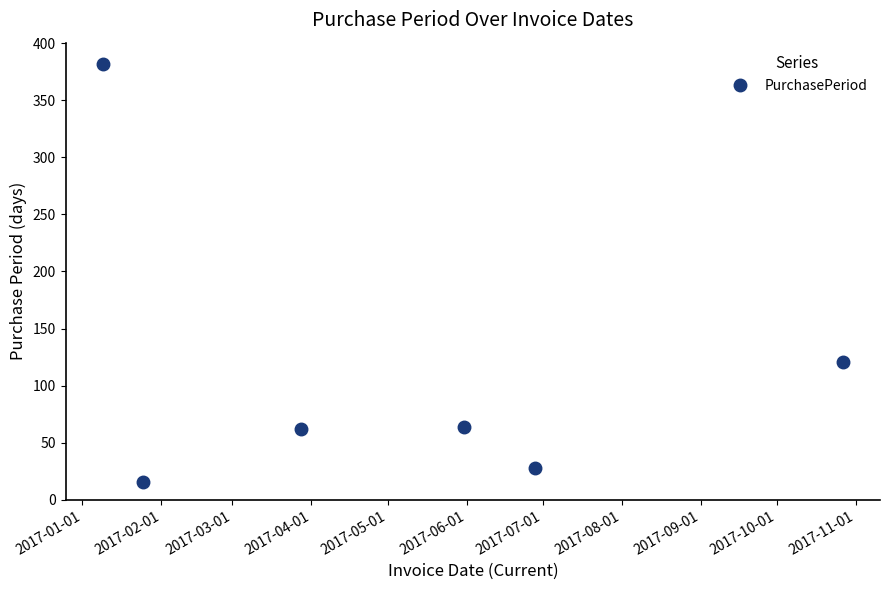

How many interior local valleys (lower than both neighbors) does the data have?

2